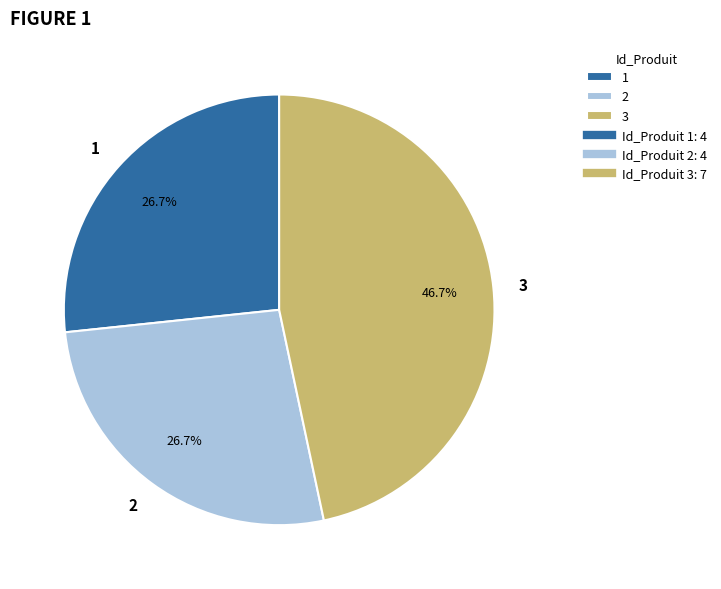

Which slice is the largest?

3